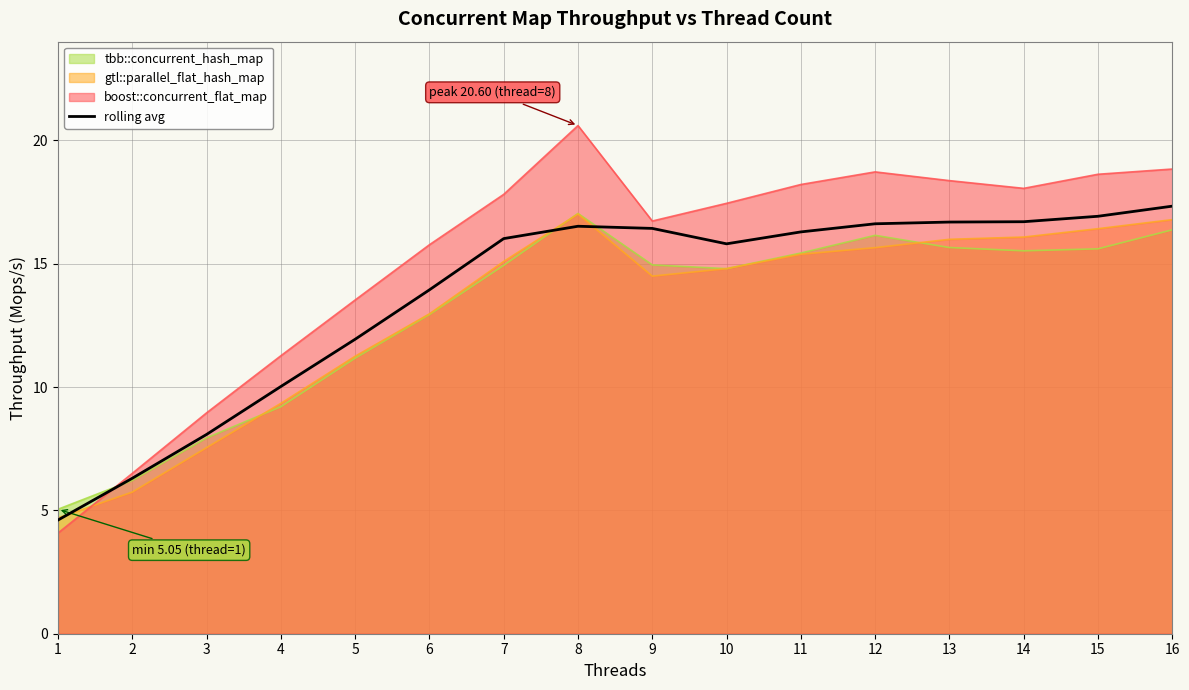

Reading left to right, transcribe all the data shown in this chart.

4.6	6.3	8.1	10.0	11.9	13.9	16.0	16.5	16.4	15.8	16.3	16.6	16.7	16.7	16.9	17.3